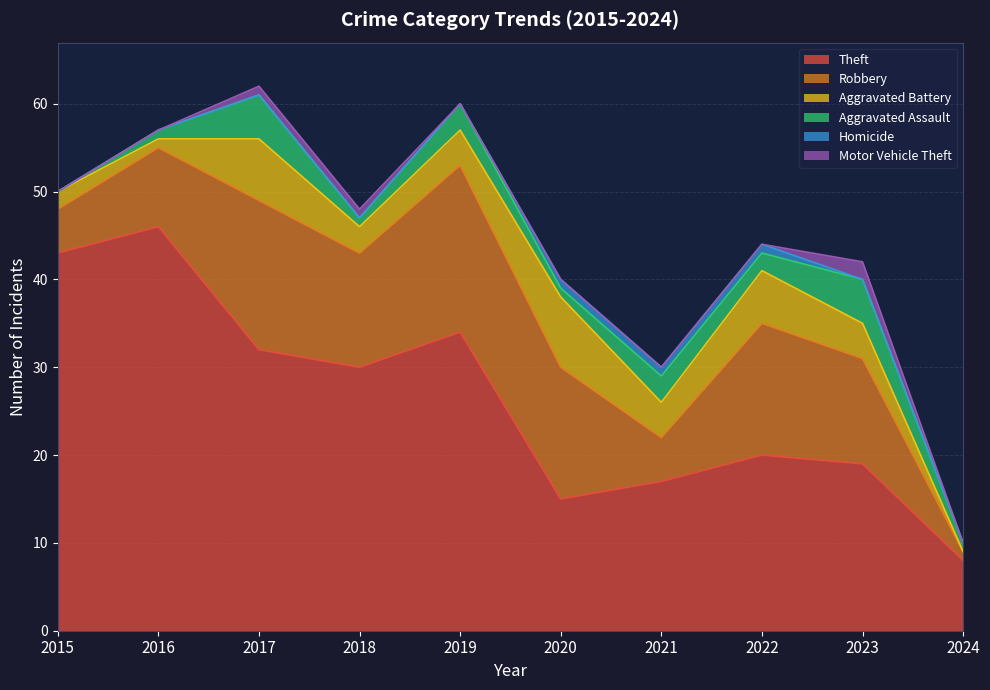

What is the maximum value for Motor Vehicle Theft?

2